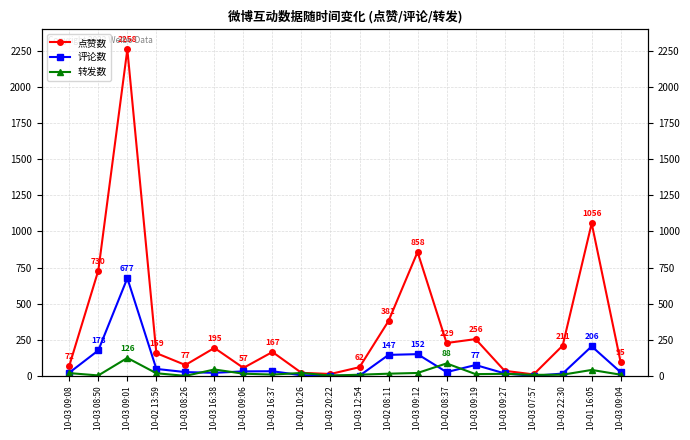

Rank the categories by 点赞数 value from highest to lowest.

10-03 09:01, 10-01 16:05, 10-03 09:12, 10-03 08:50, 10-02 08:11, 10-03 09:19, 10-02 08:37, 10-03 22:30, 10-03 16:38, 10-03 16:37, 10-02 13:59, 10-03 09:04, 10-03 08:26, 10-03 09:08, 10-03 12:54, 10-03 09:06, 10-03 09:27, 10-02 10:26, 10-03 20:22, 10-03 07:57